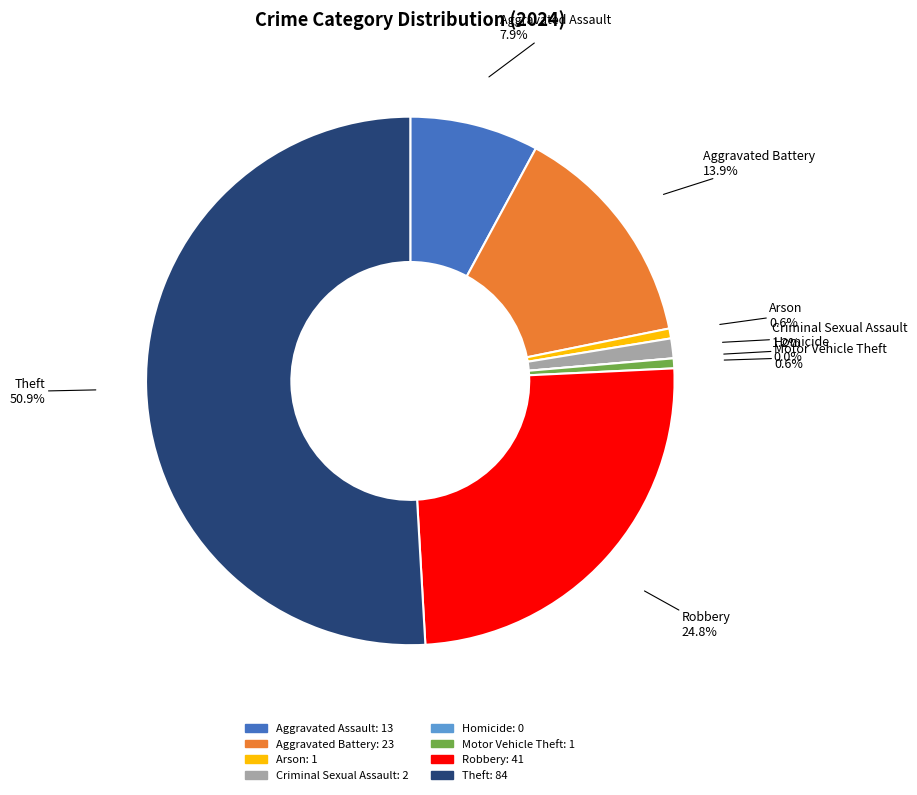

Is the sum of Robbery and Homicide greater than half?

No